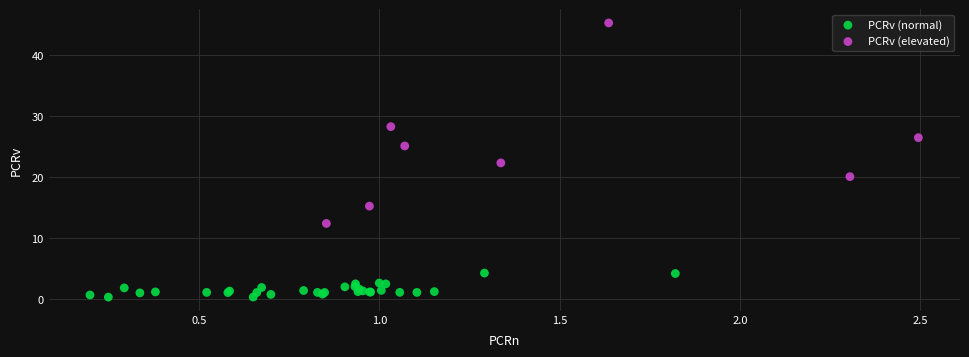

What are all the series names shown in the legend?

PCRv (normal), PCRv (elevated)